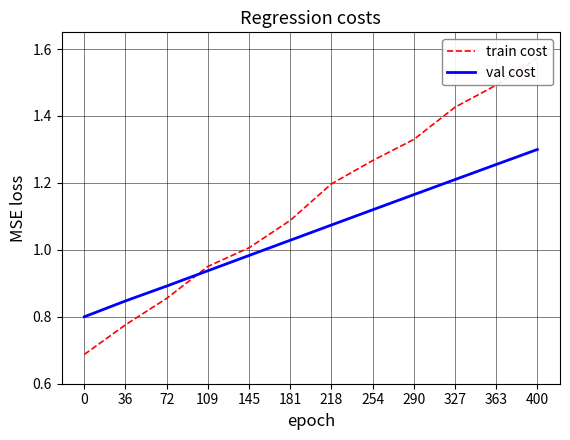

At which category is the sum across all series the highest?

400